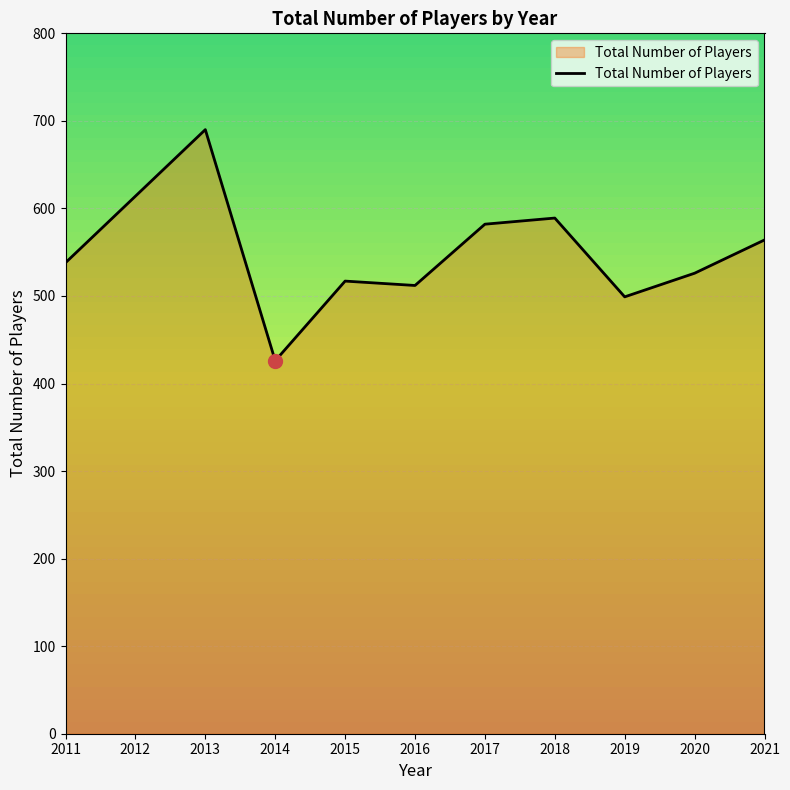

What is the change in value from 2012 to 2021?

-50